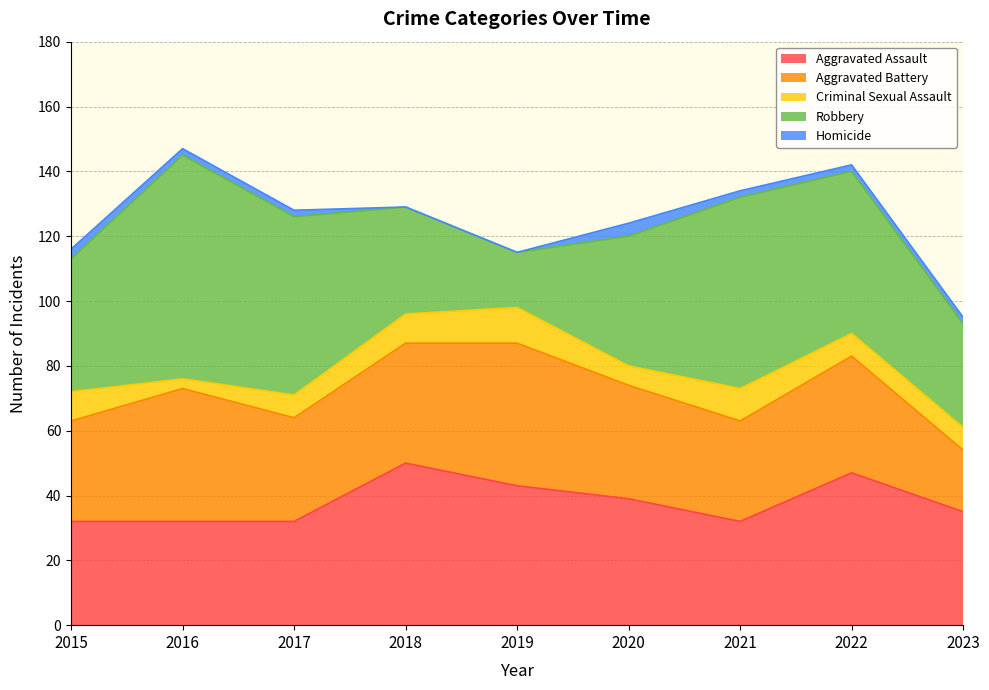

What is the value of the Criminal Sexual Assault point at the 7th from the left?

10